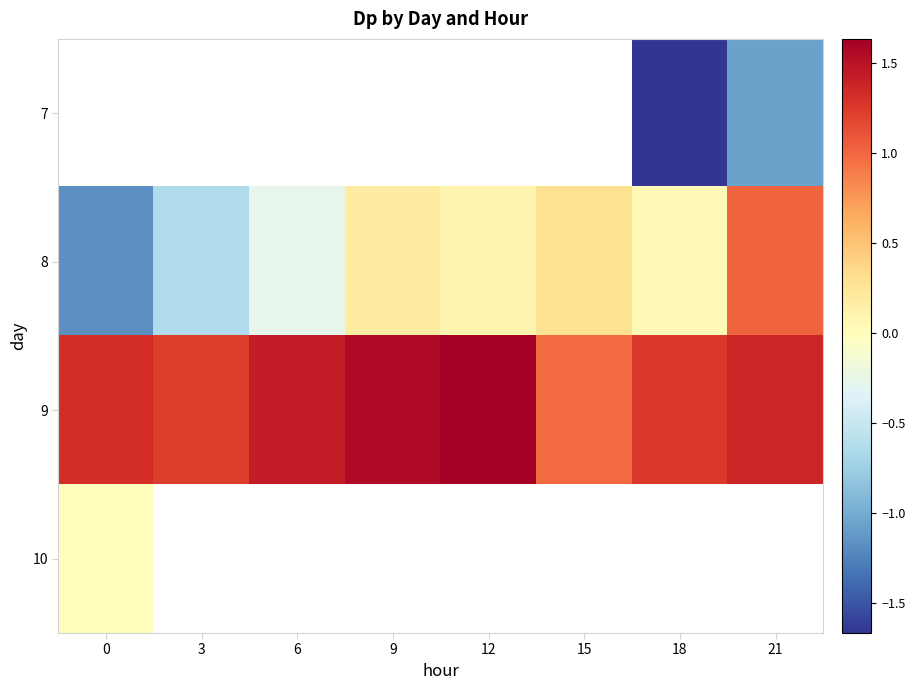

Which series has the largest total across all categories?

9